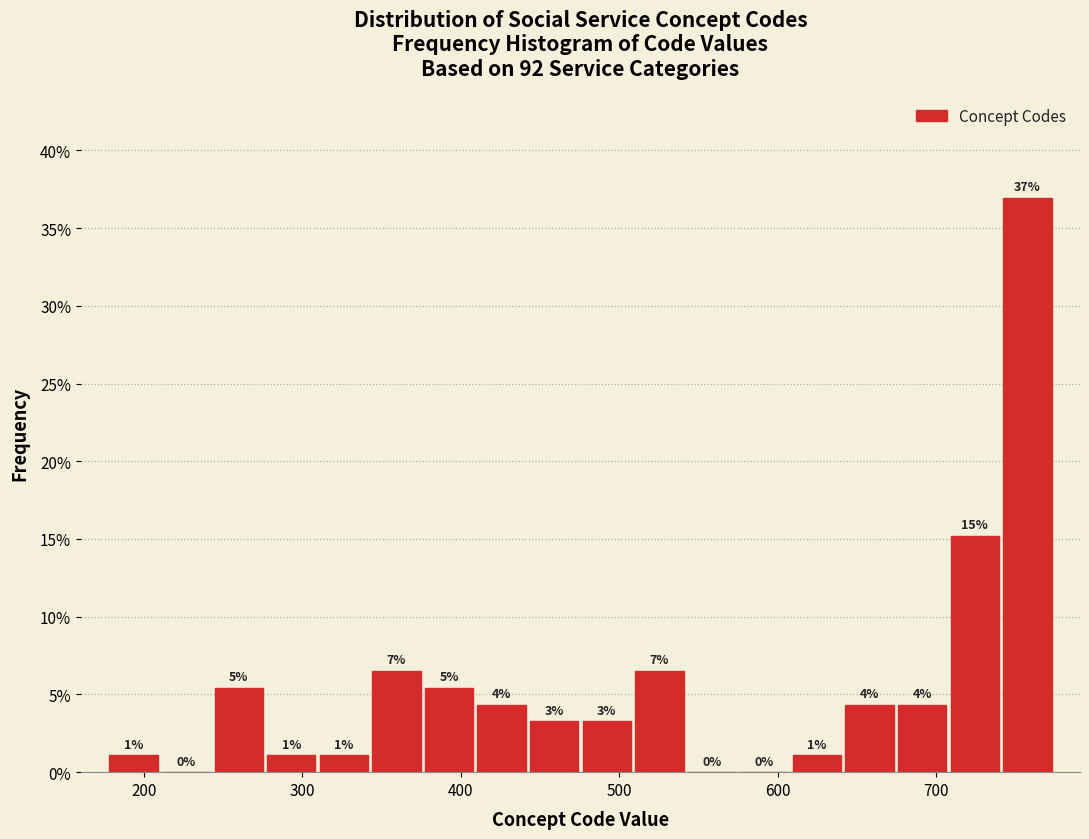

Read against the x-axis, roughly where is the centre of the tallest bar?

760